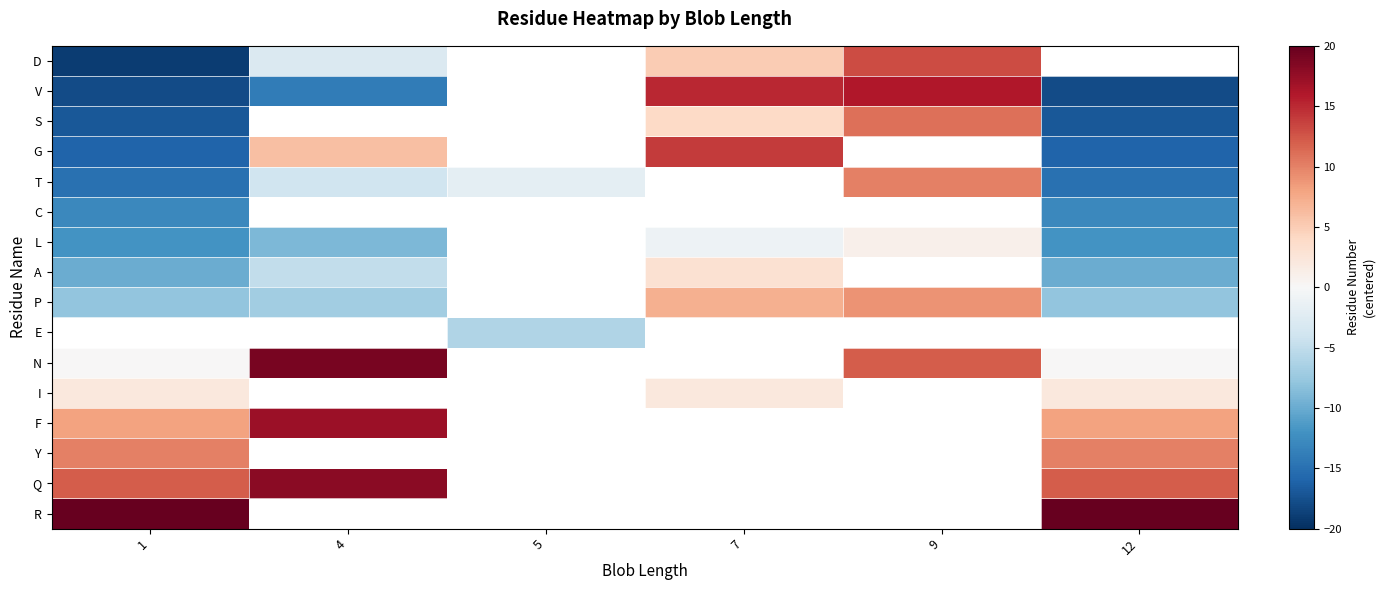

Which category has the lowest value across all series?

1